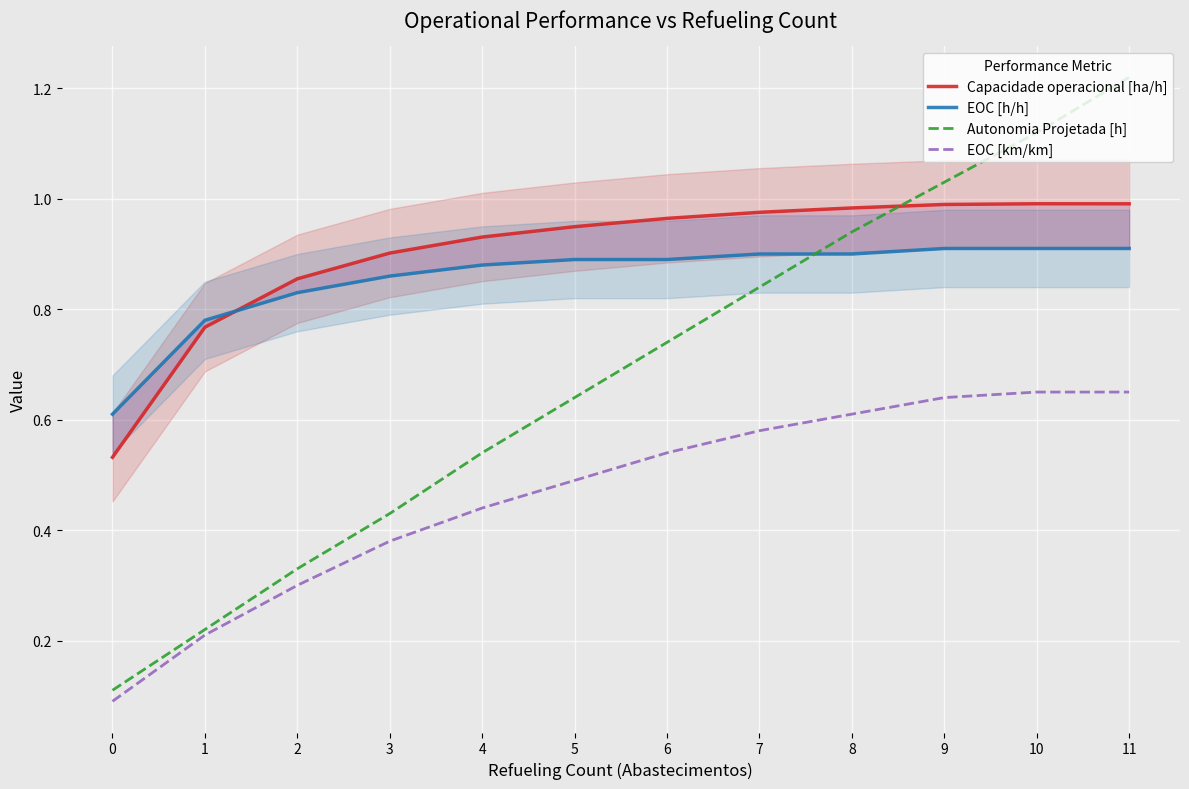

What are all the series names shown in the legend?

Capacidade operacional [ha/h], EOC [h/h], Autonomia Projetada [h], EOC [km/km]